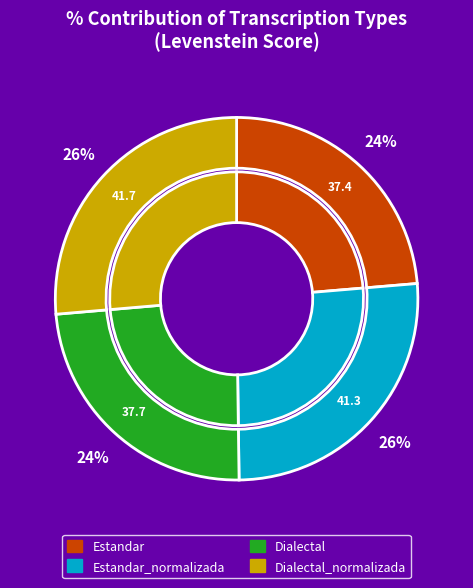

How many segments does this pie chart have?

4